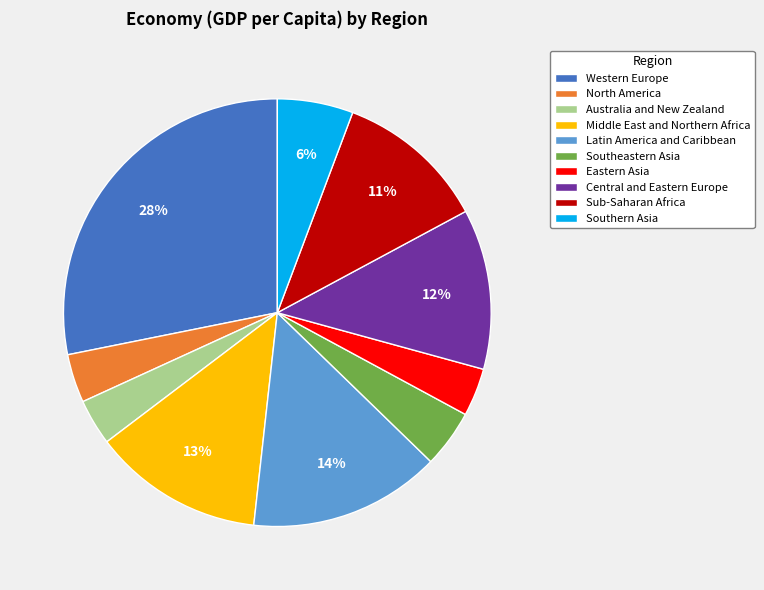

How many segments does this pie chart have?

10